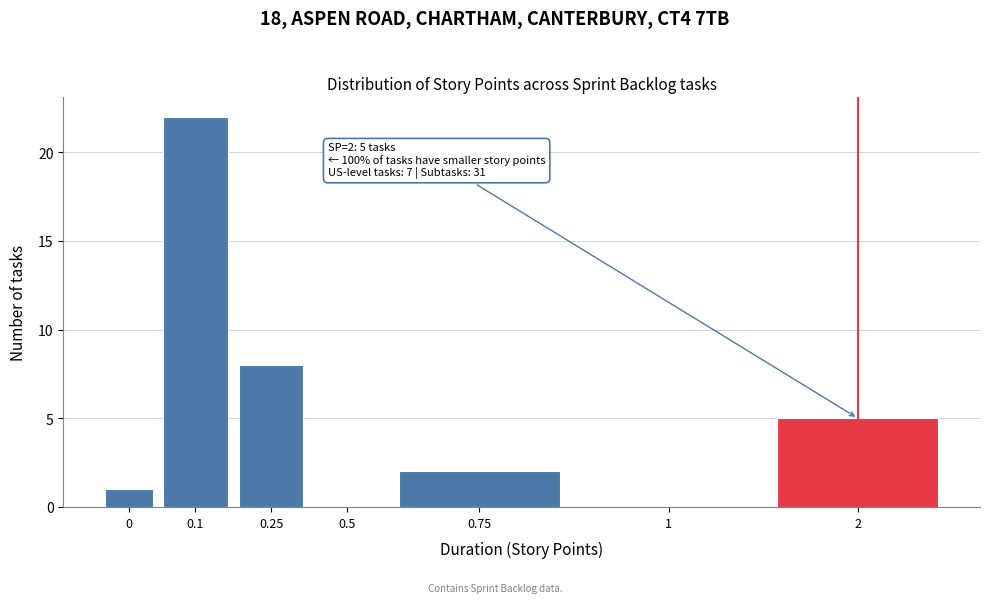

Reading left to right, transcribe all the data shown in this chart.

0=1	0.1=22	0.25=8	0.5=0	0.75=2	1=0	2=5